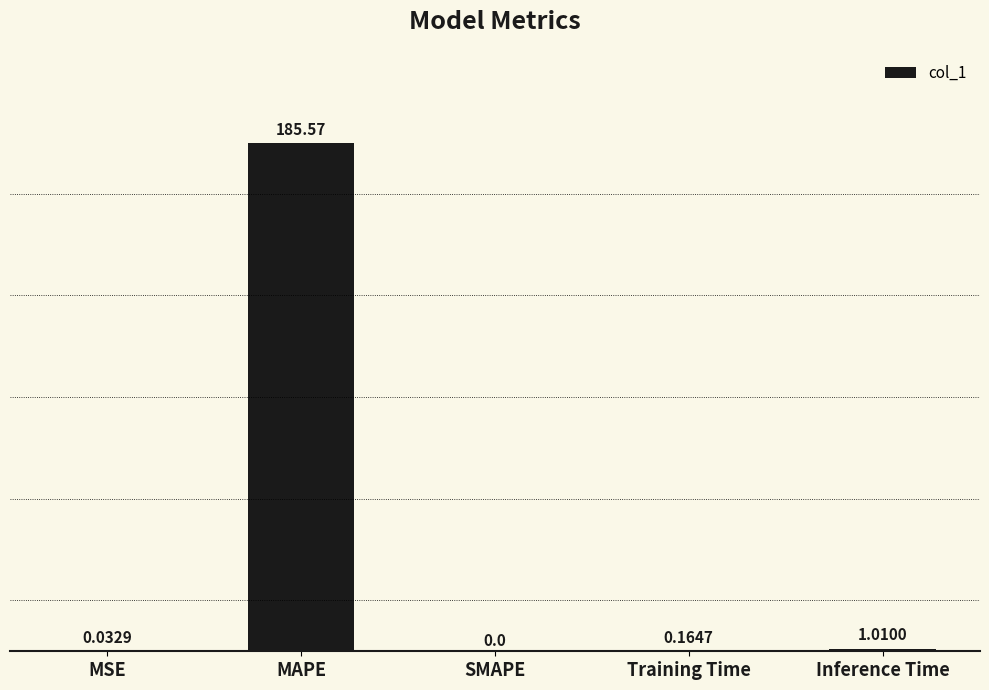

How many data points are above 0?

4